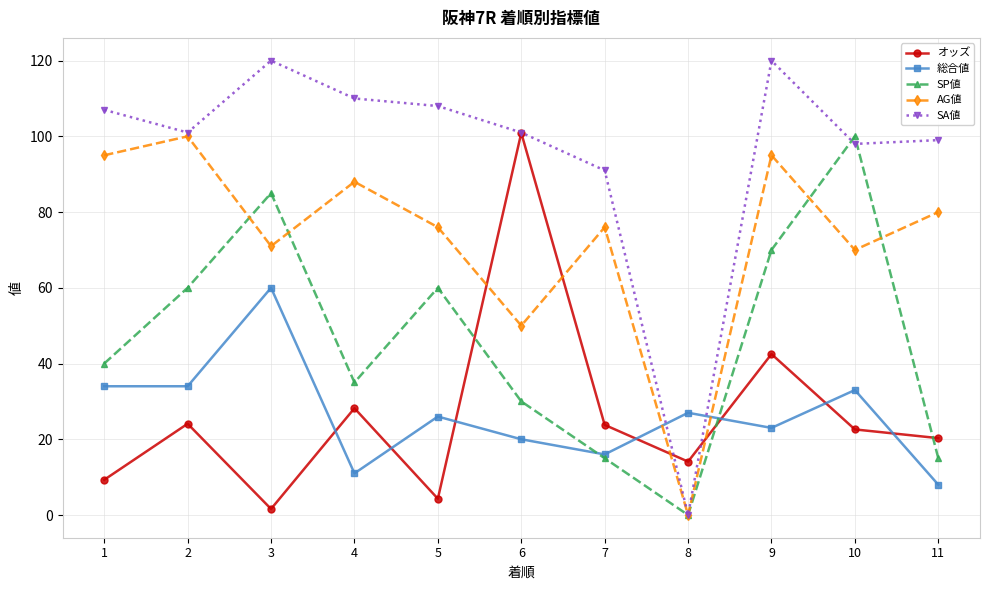

How many data points in オッズ are above 22?

6